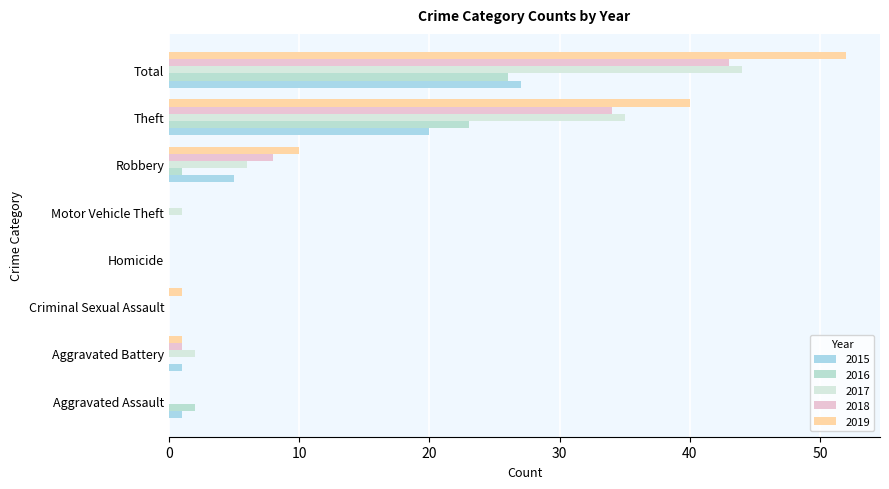

The value of 2019 at Theft is 40. True or false?

True